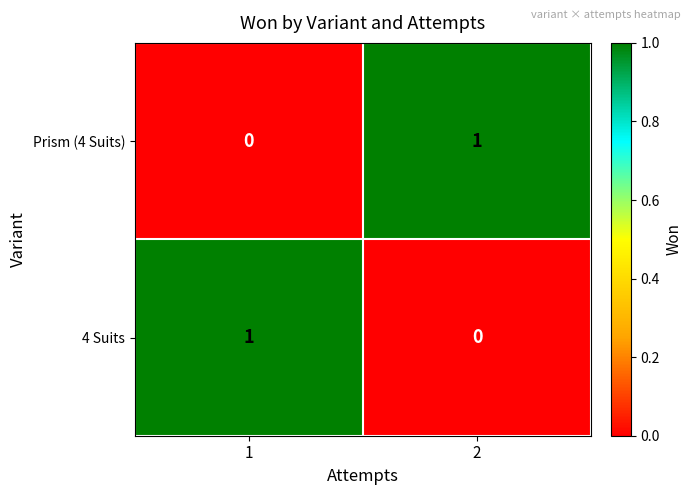

Rank the categories by Prism (4 Suits) value from lowest to highest.

1, 2